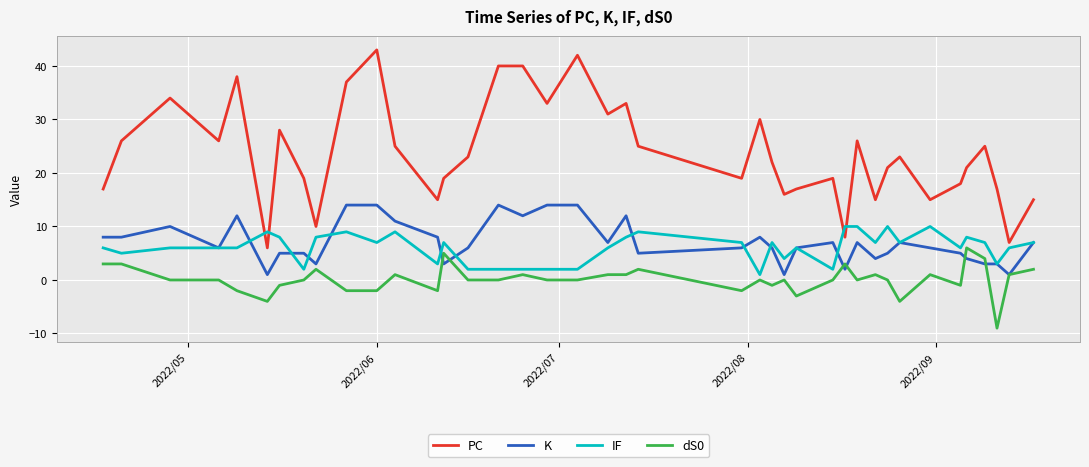

Rank the series by their maximum value, from highest to lowest.

PC, K, IF, dS0